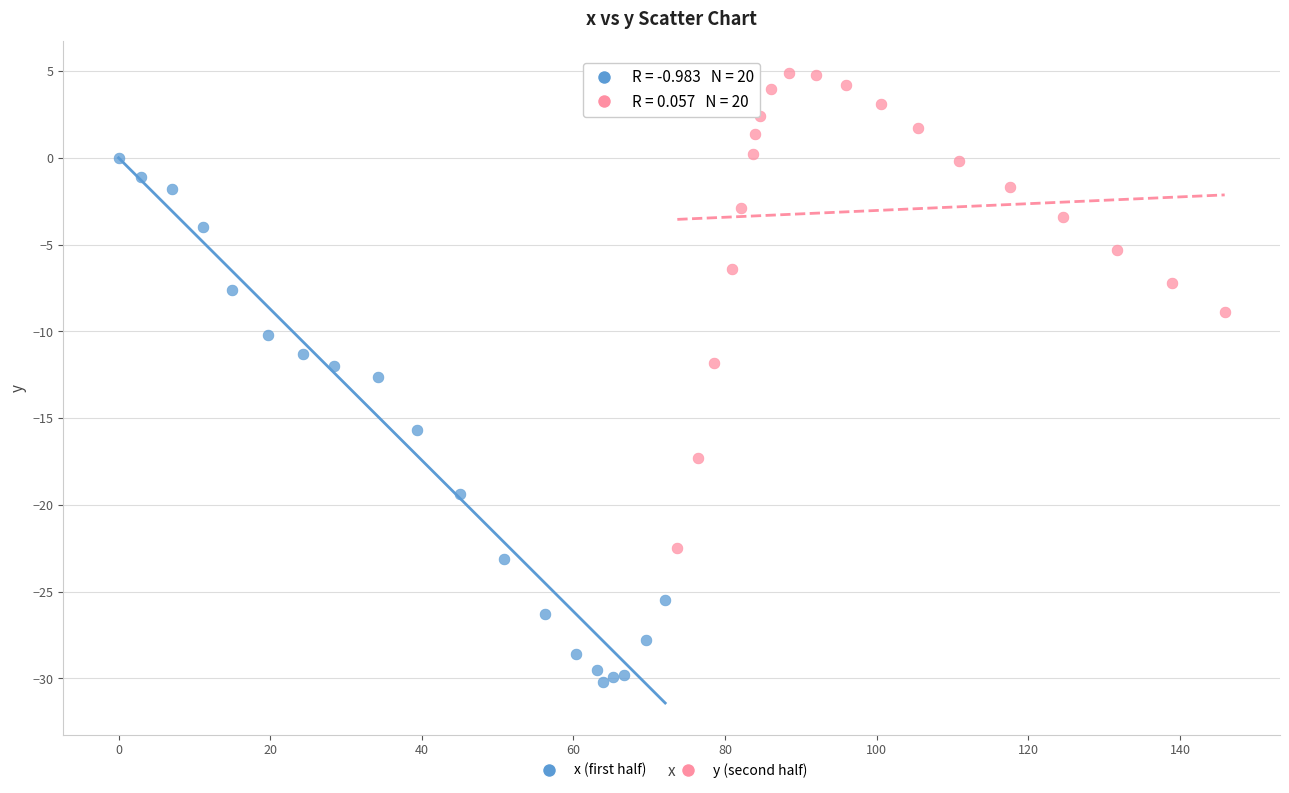

Which series contains the highest Y value?

y (second half)